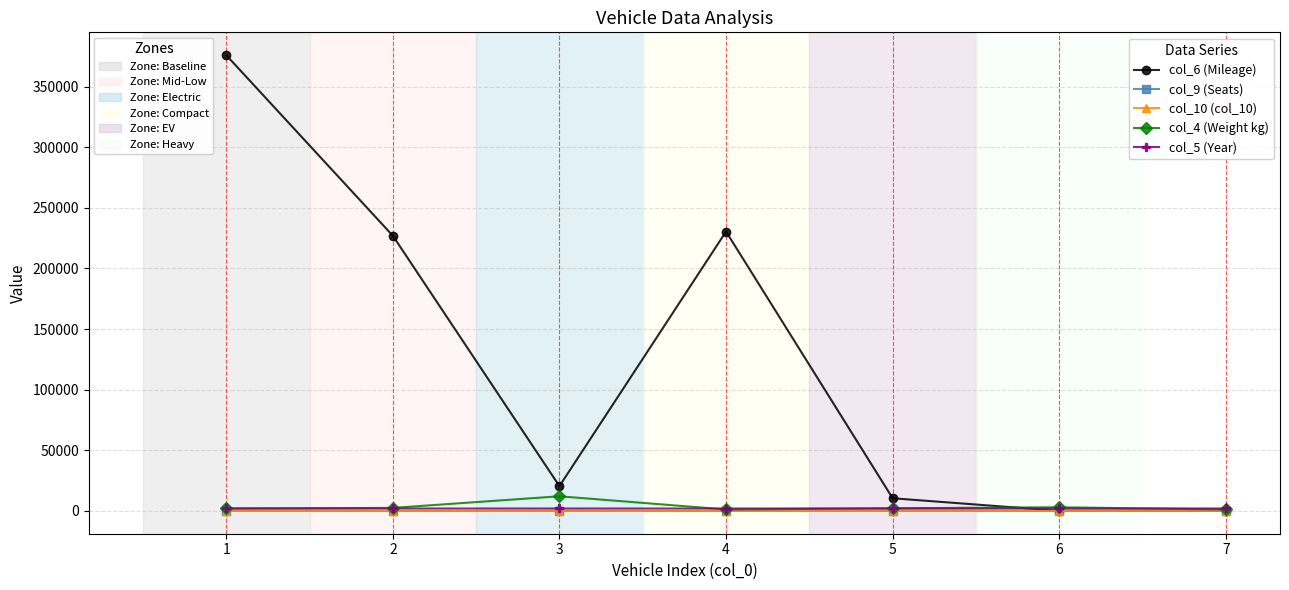

What is the greatest value displayed?

376000